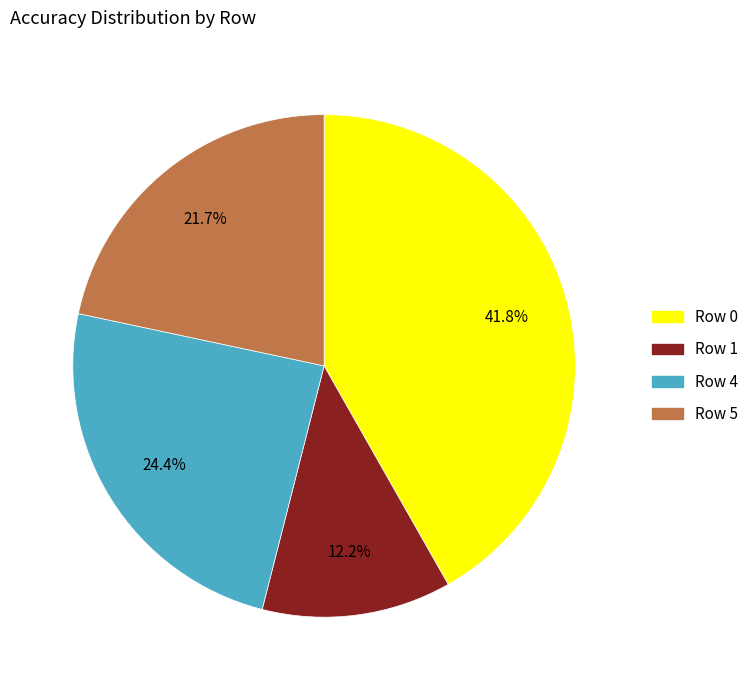

How many slices are in this pie chart?

4